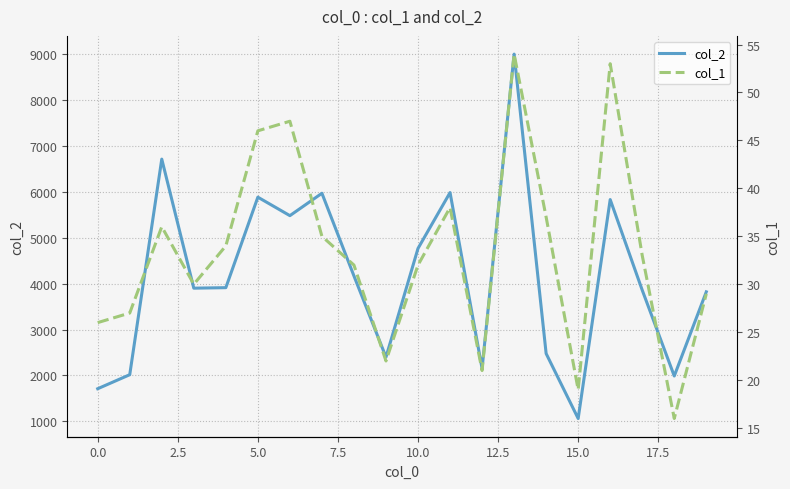

At which label is col_2 closest to 5028?

10.0